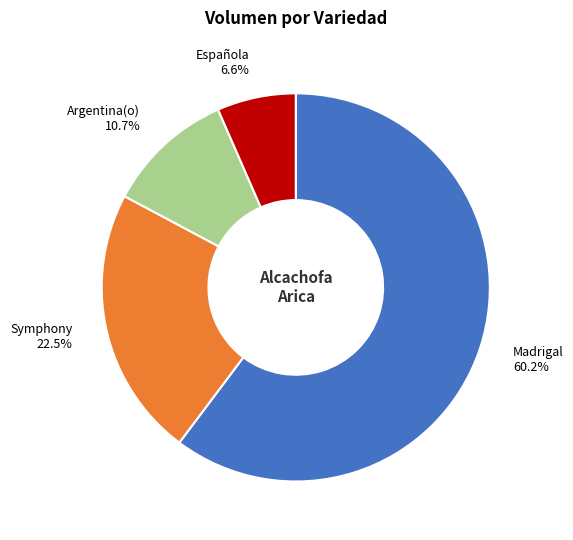

Do Symphony and Española together represent more than half of the pie?

No